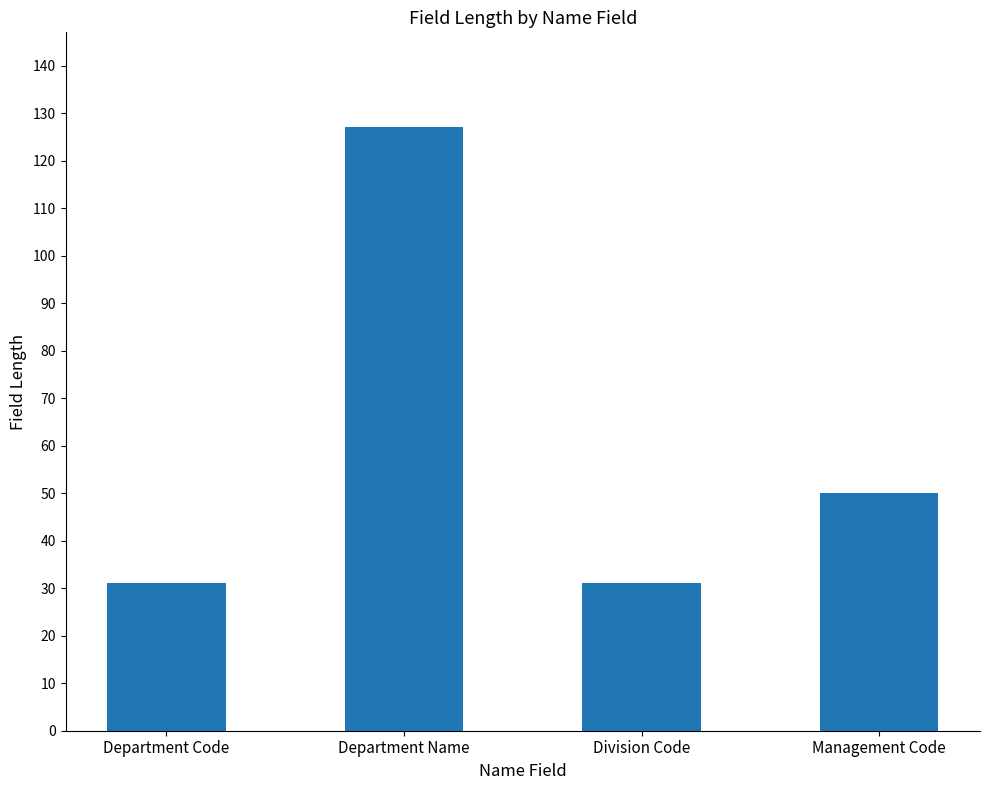

At which label is the value closest to 79?

Management Code